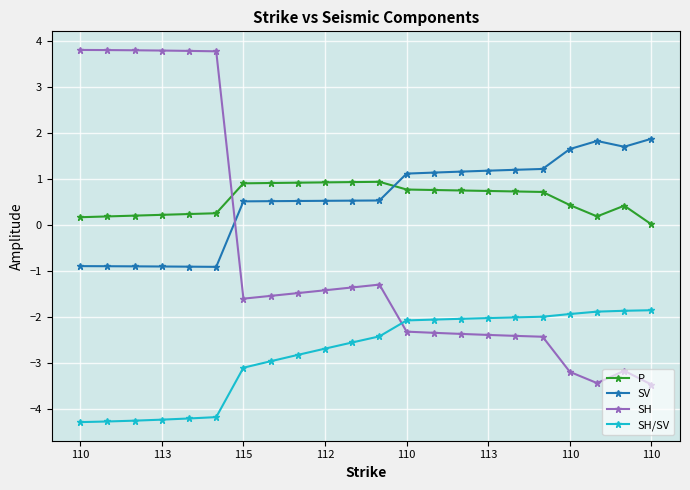

Rank the series by their maximum value, from lowest to highest.

SH/SV, P, SV, SH